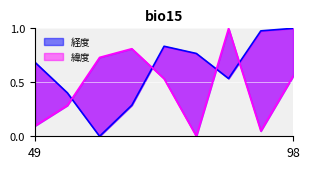

What is the difference between the maximum and minimum values in the 緯度 series?

1.0